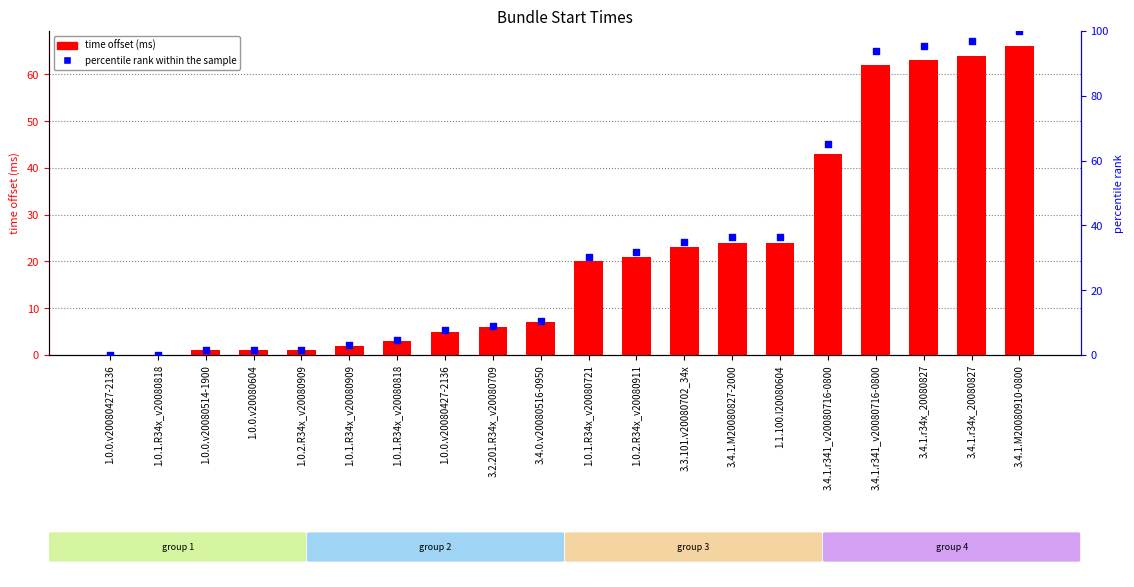

Which series has the largest Y range (max minus min)?

percentile rank within the sample